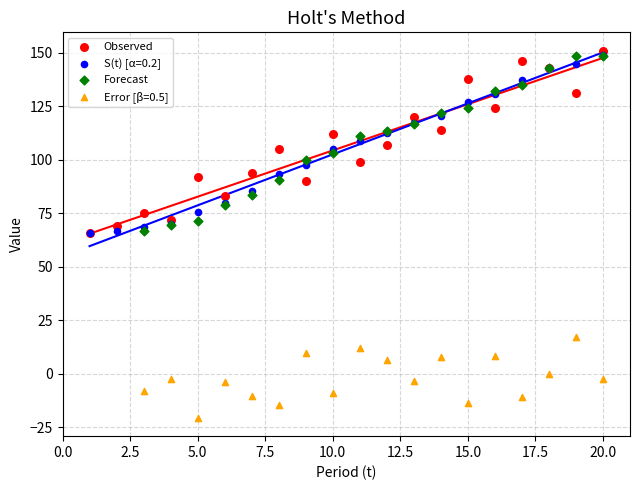

Which series contains the lowest Y value?

Error [β=0.5]